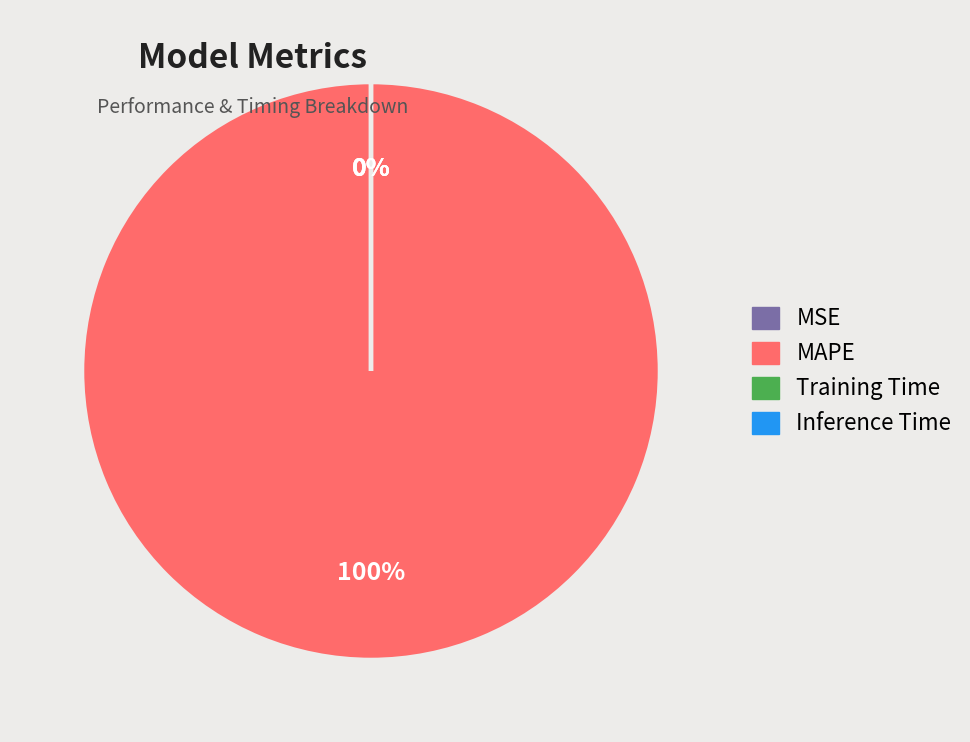

The MAPE slice represents 92% of the pie. True or false?

False